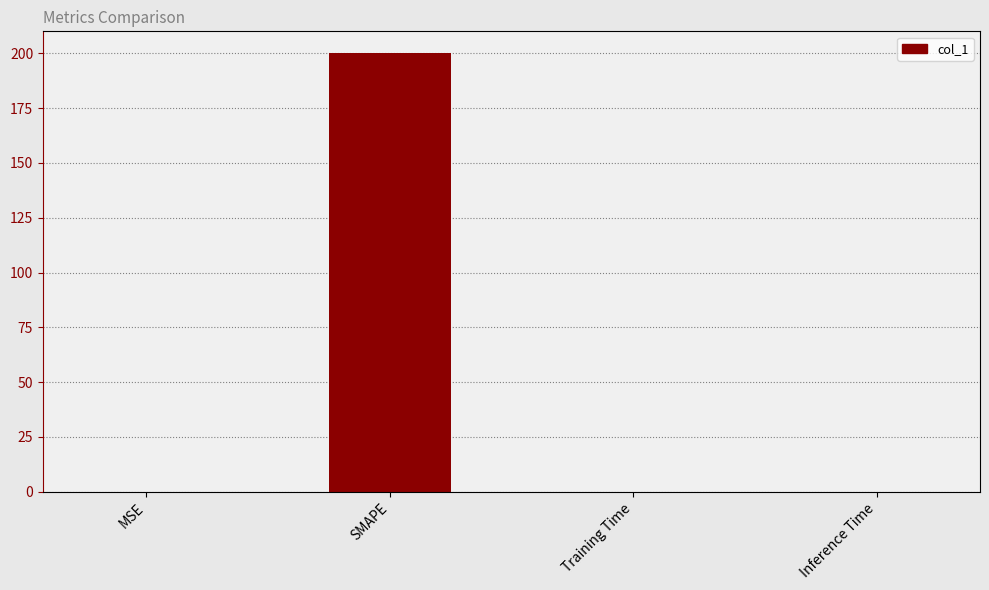

Which label corresponds to the largest value in the chart?

SMAPE